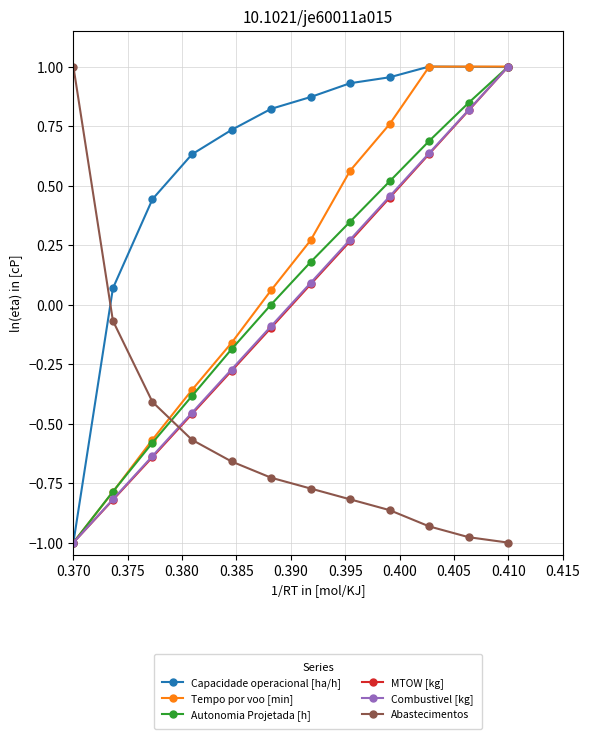

How many data points in Tempo por voo [min] are less than 0?

5